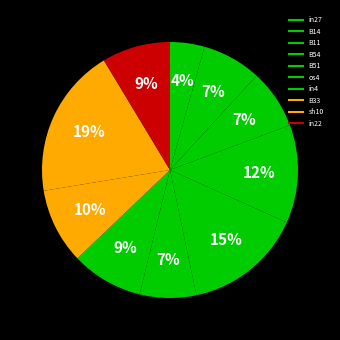

What percentage do sh10 and B51 together represent?

33.9%